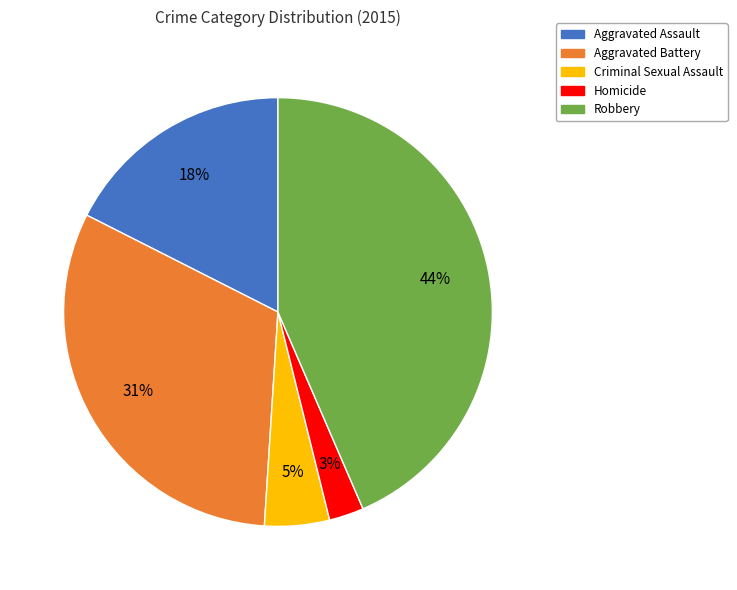

How many segments does this pie chart have?

5